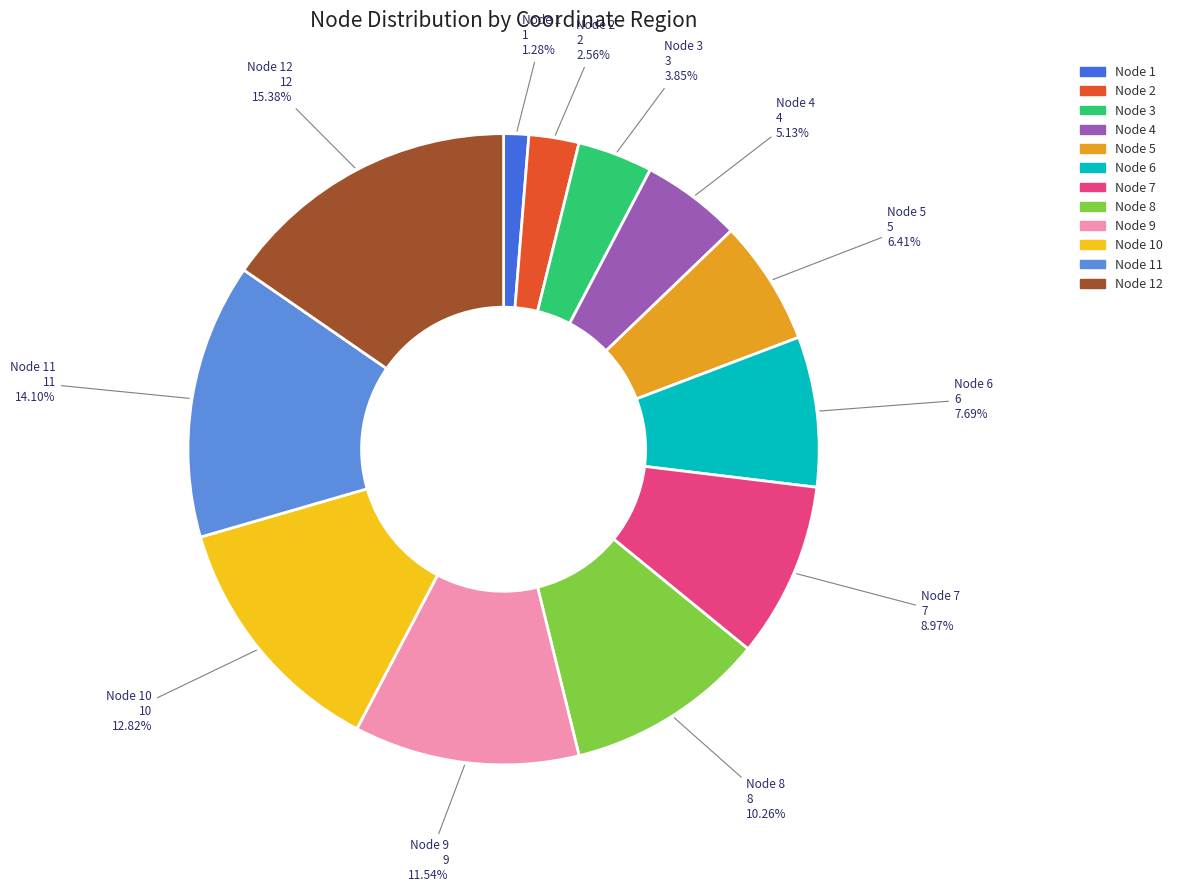

Does any single category account for the majority?

No